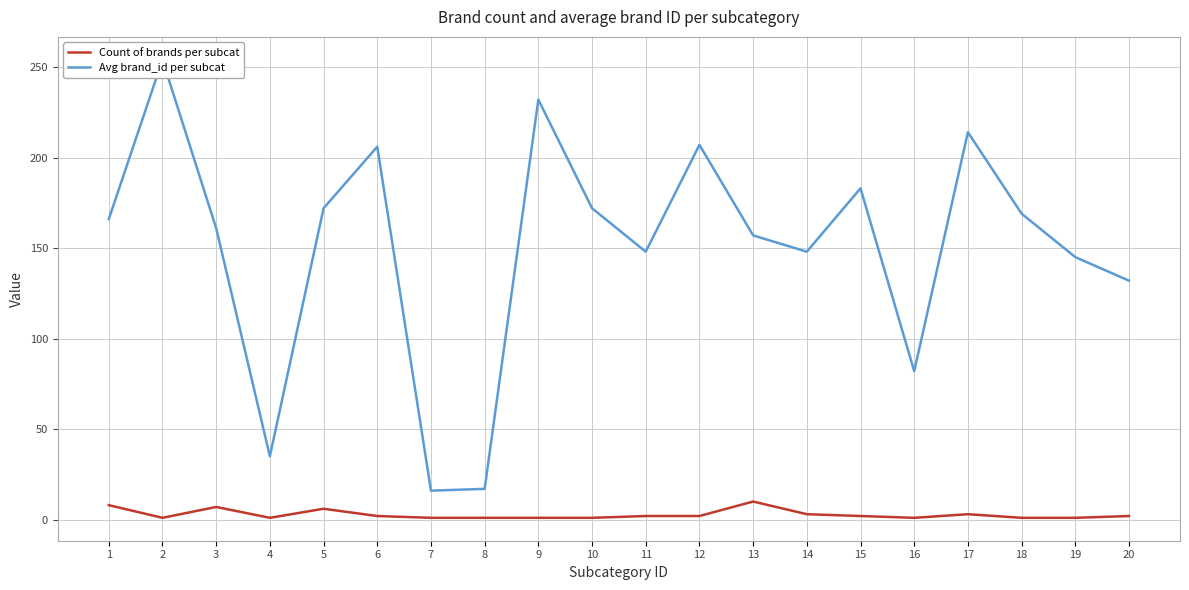

What is the total value across all series at 3?

168